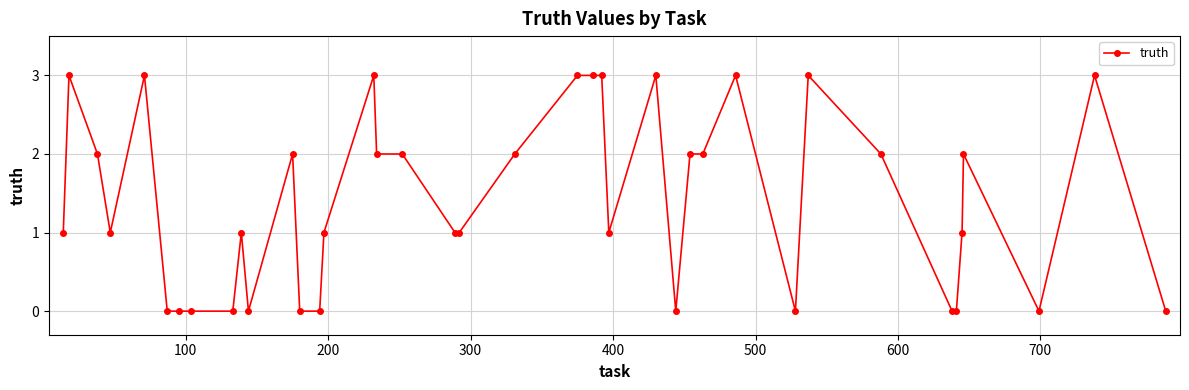

What is the maximum value shown in the chart?

3